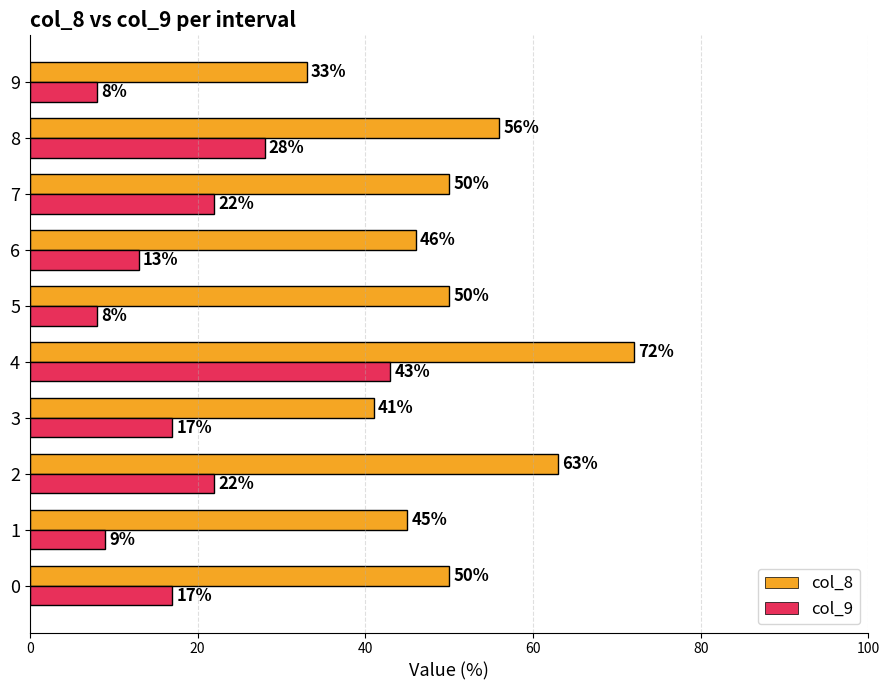

What is the spread (max minus min) of values at 6?

33